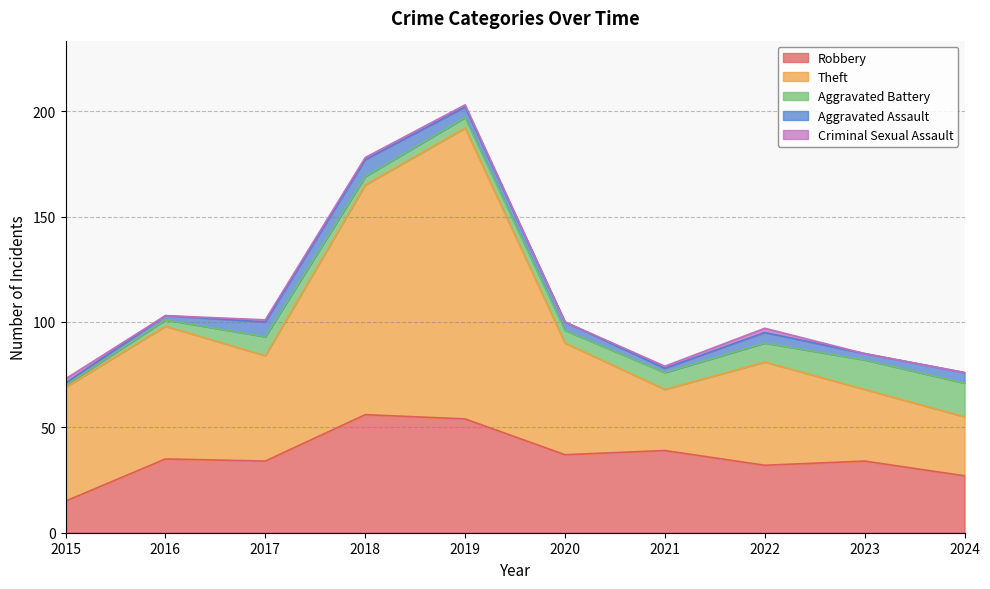

Rank the series by their maximum value, from highest to lowest.

Theft, Robbery, Aggravated Battery, Aggravated Assault, Criminal Sexual Assault